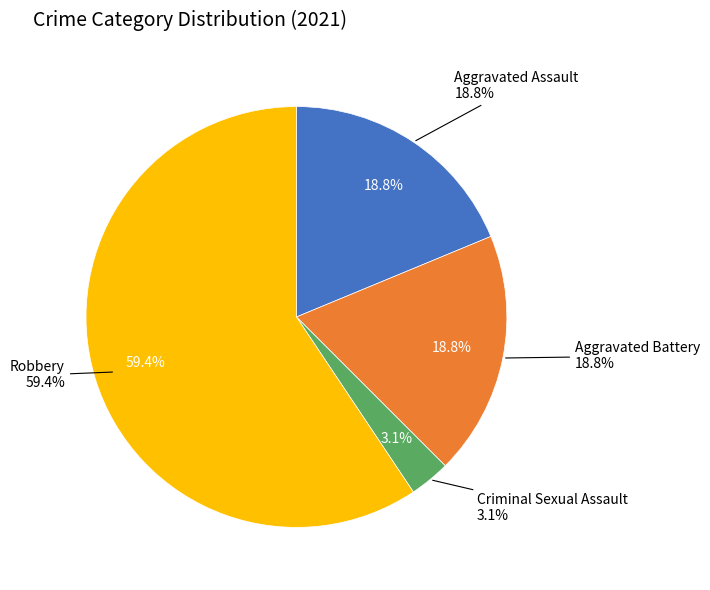

Does Robbery account for over 50% of the chart?

Yes